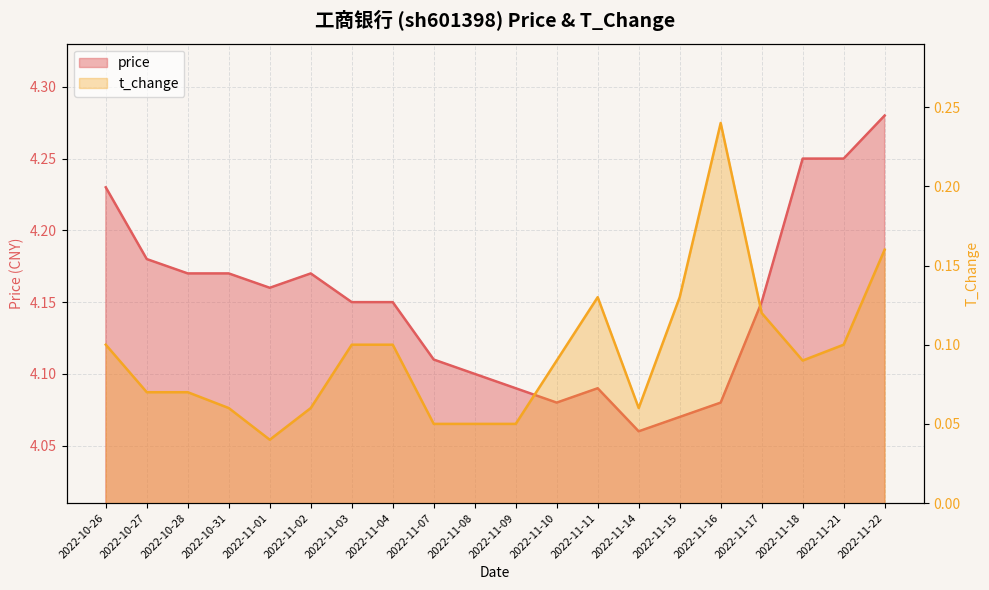

What value does the t_change series have at 2022-11-11?

0.1